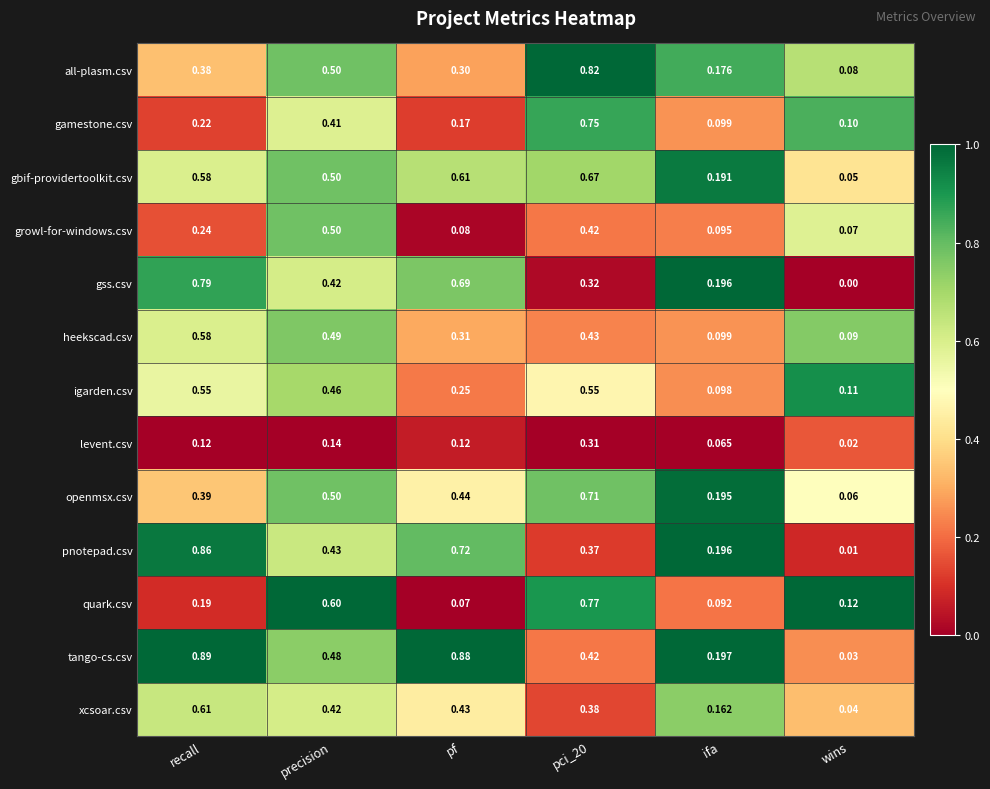

Between precision and wins, which series saw the biggest shift?

quark.csv